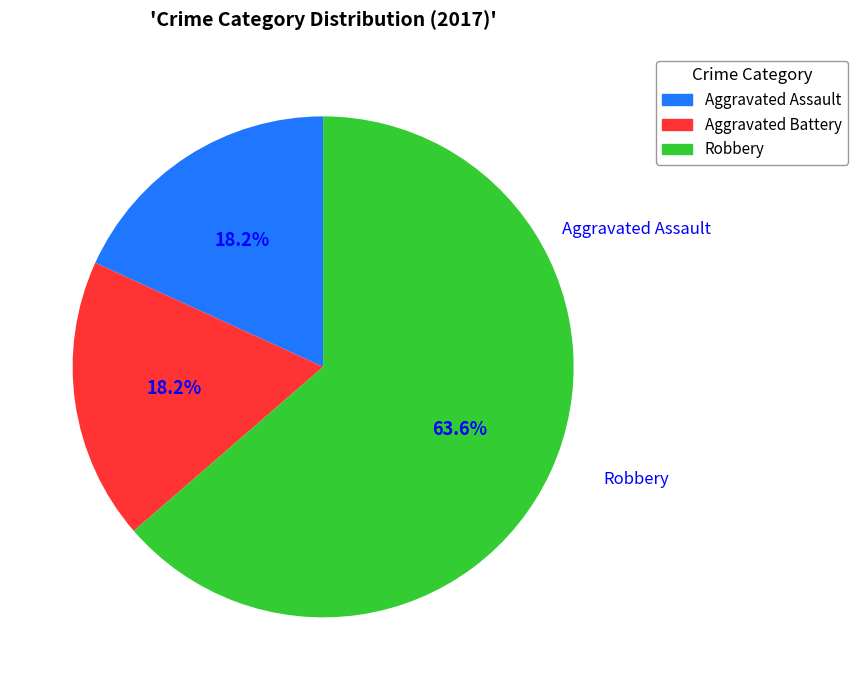

What percentage is the Robbery slice, to the nearest percent?

64%